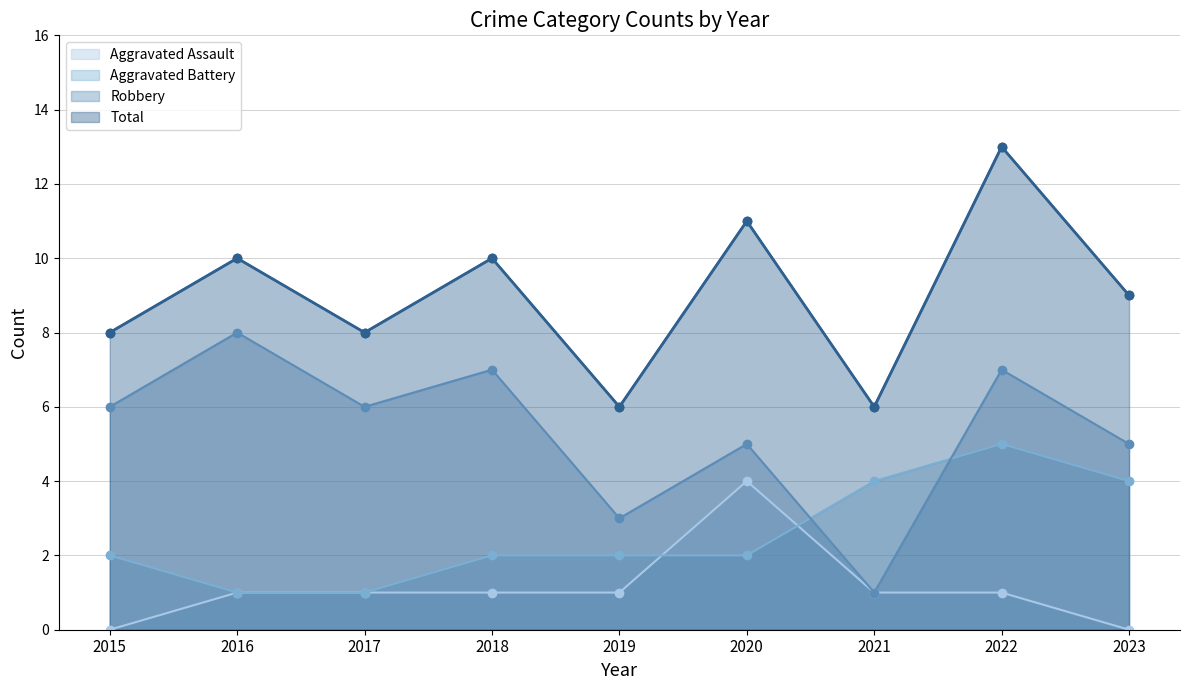

At how many categories does at least one series exceed 11?

1